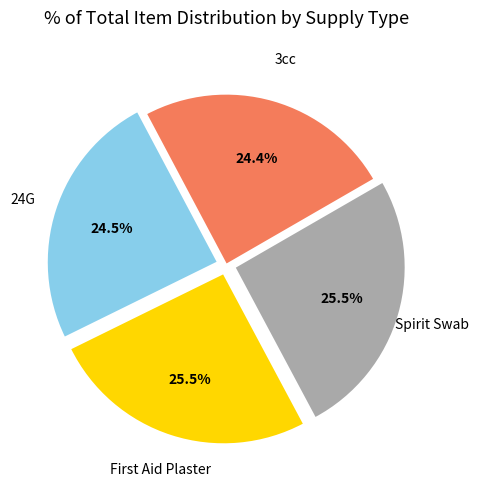

Is there a majority slice in this chart?

No